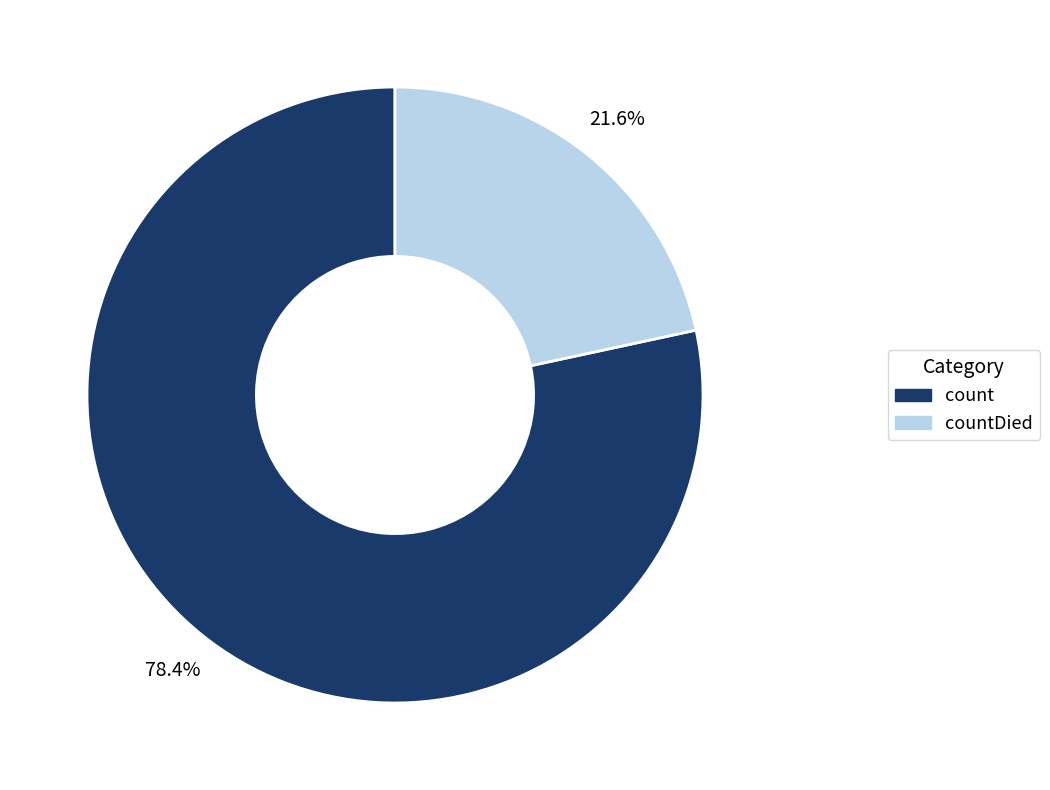

Which category has the biggest portion of the pie?

count